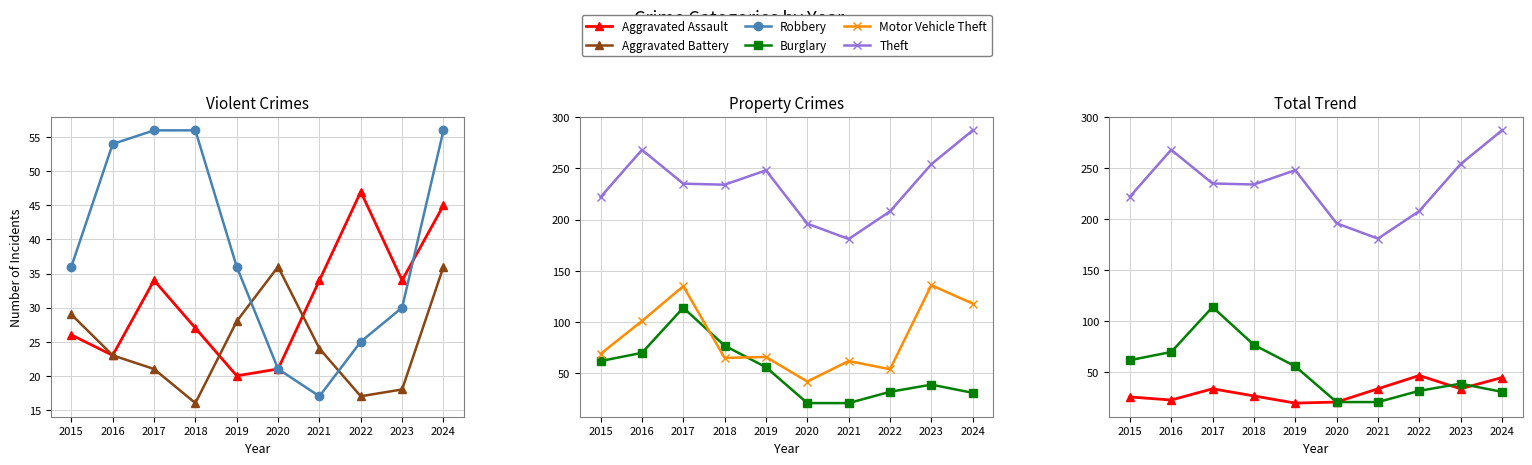

Where does the Burglary series first go above 56?

2015